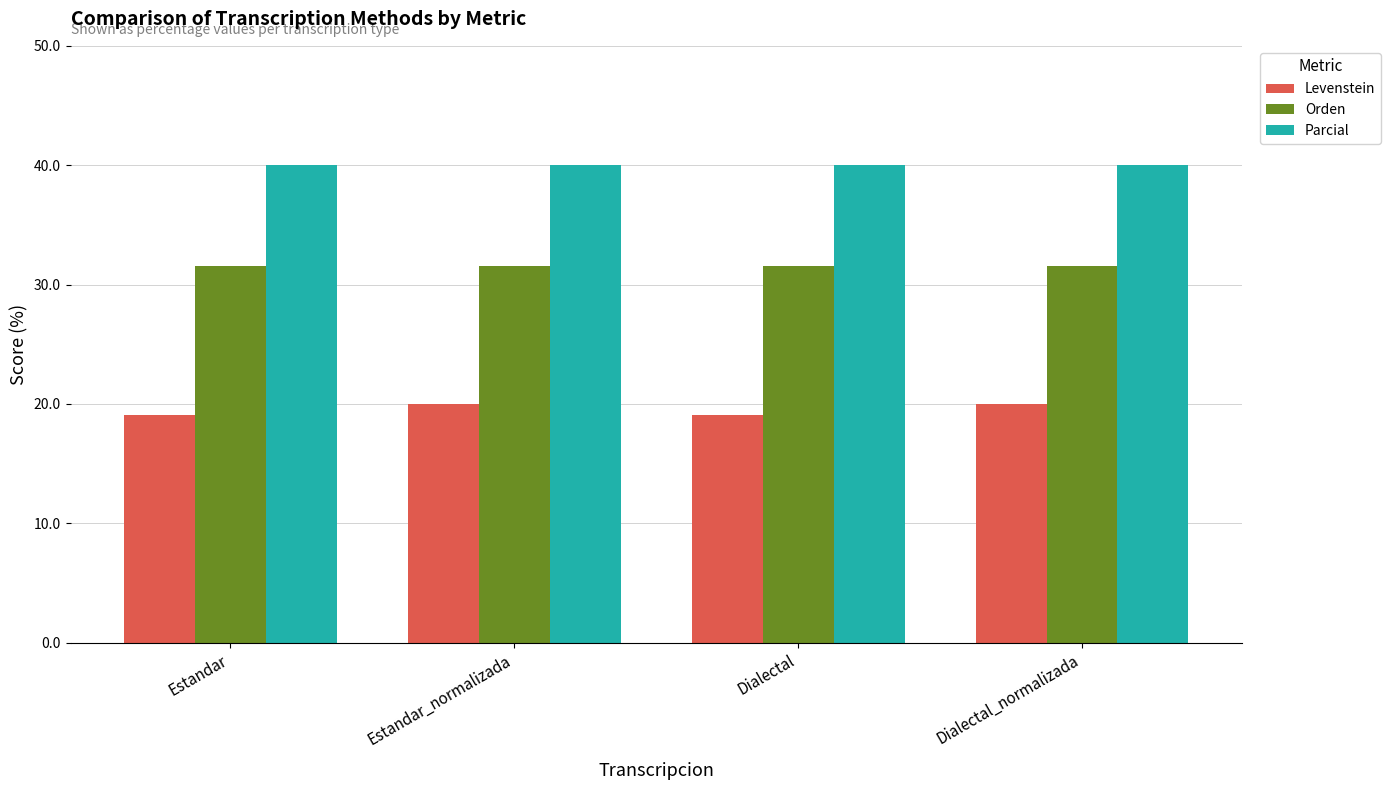

Reading left to right, what are all the values shown in this chart?

Levenstein: Estandar=19.0	Estandar_normalizada=20.0	Dialectal=19.0	Dialectal_normalizada=20.0
Orden: Estandar=31.6	Estandar_normalizada=31.6	Dialectal=31.6	Dialectal_normalizada=31.6
Parcial: Estandar=40.0	Estandar_normalizada=40.0	Dialectal=40.0	Dialectal_normalizada=40.0